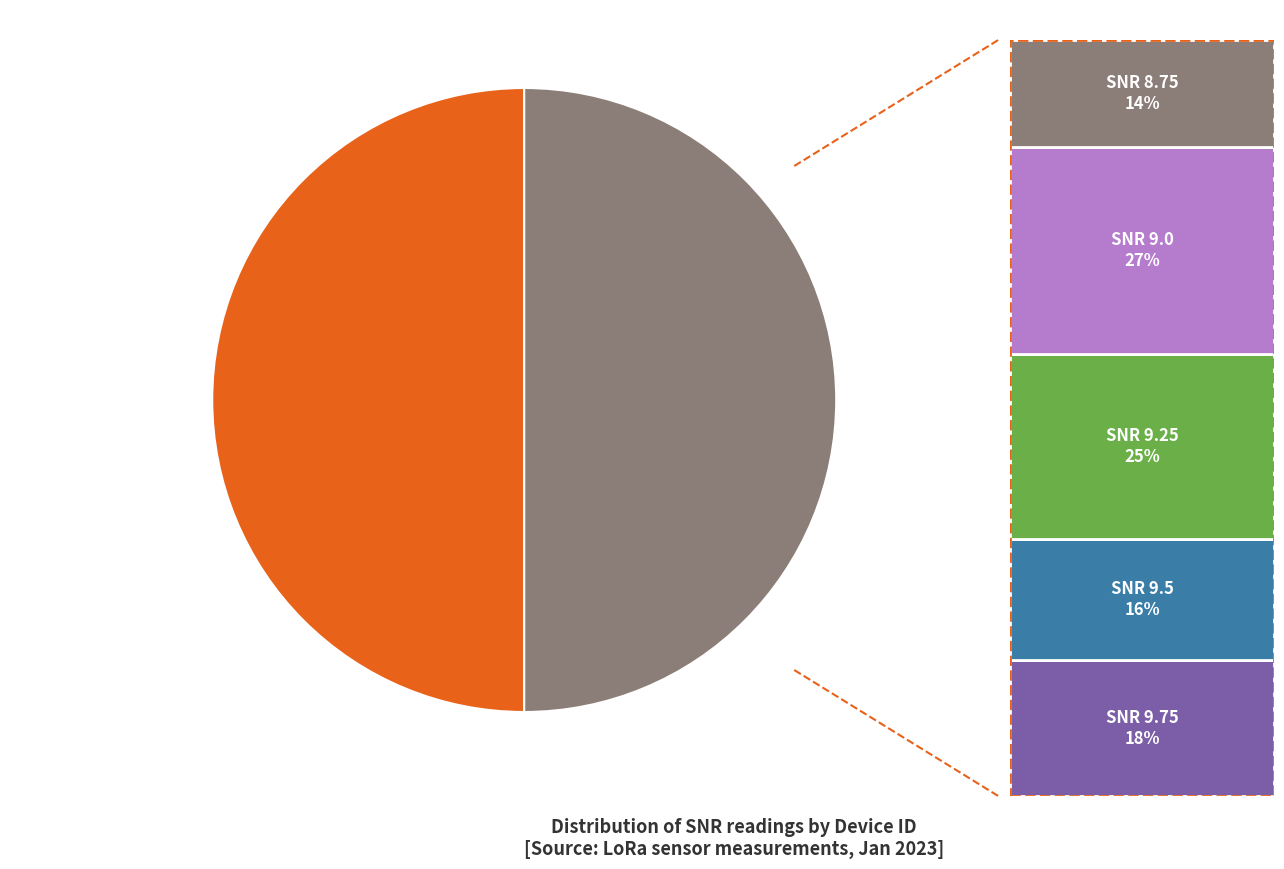

Which has a higher value, ID 25 or ID 18?

ID 18